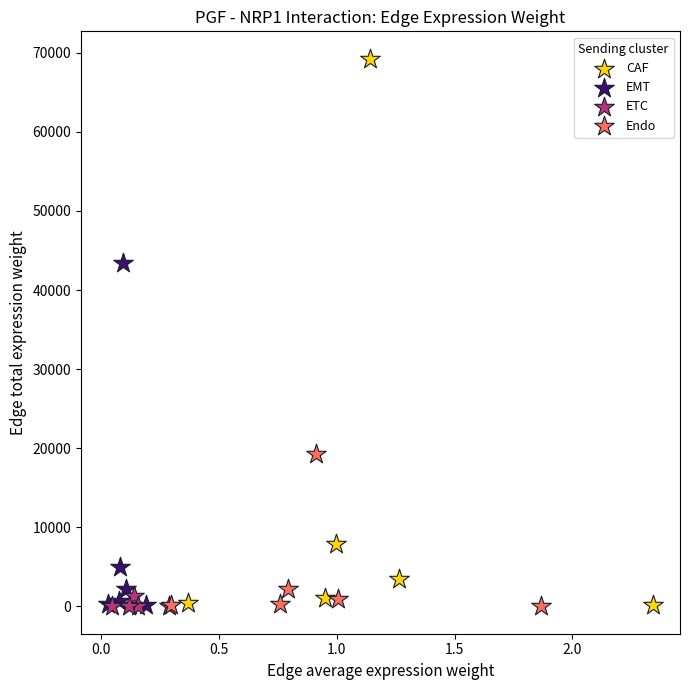

Which series reaches the maximum Y coordinate?

CAF